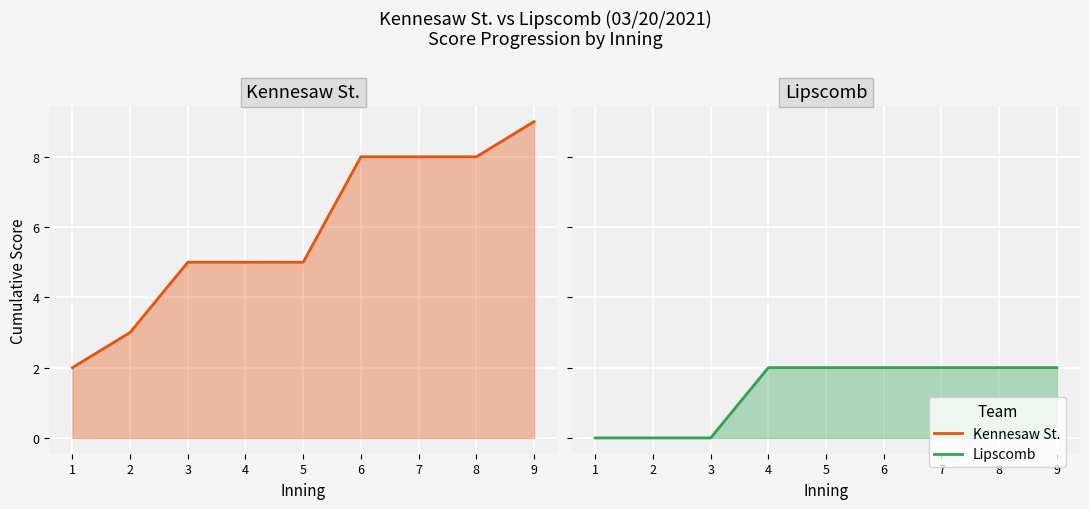

Which has a higher value, 2 or 8?

8